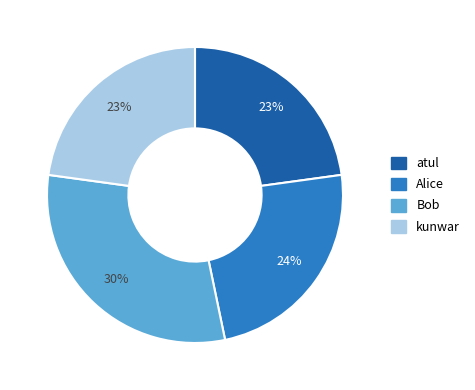

Between Alice and kunwar, which is larger?

Alice